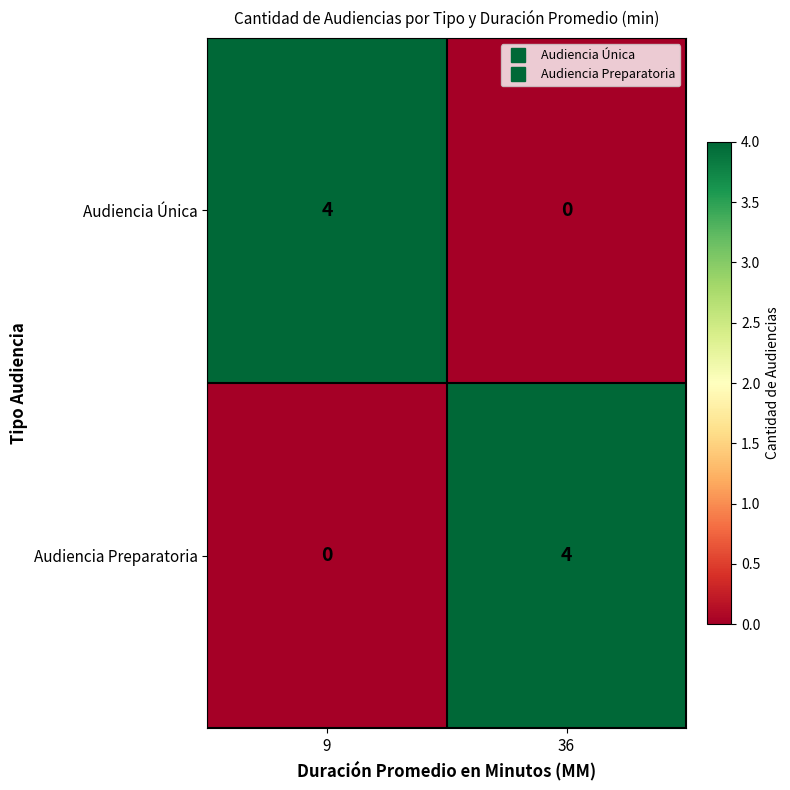

How many distinct data groups are displayed?

2